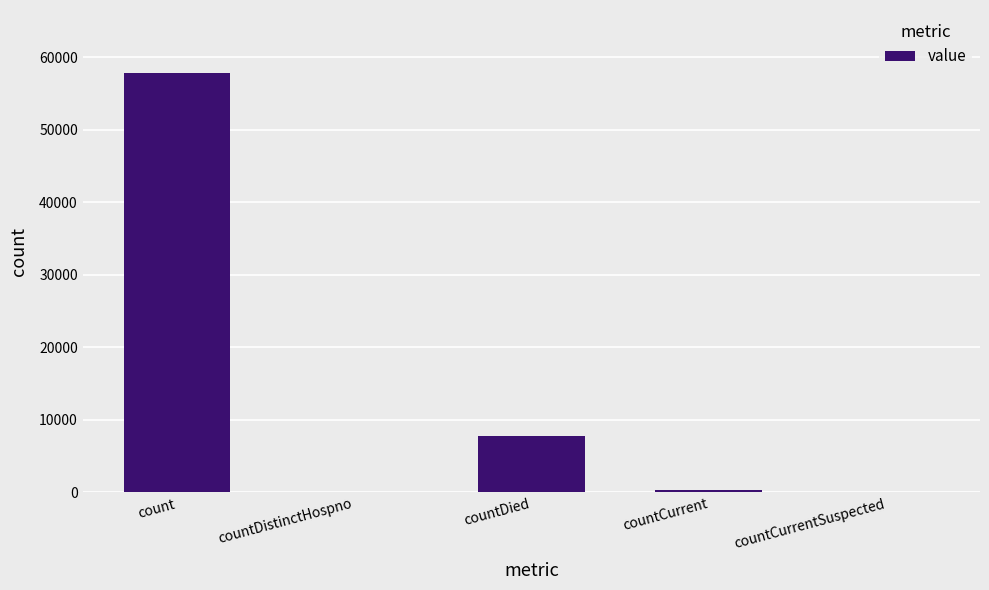

What is the difference between the values at countCurrent and count?

57456